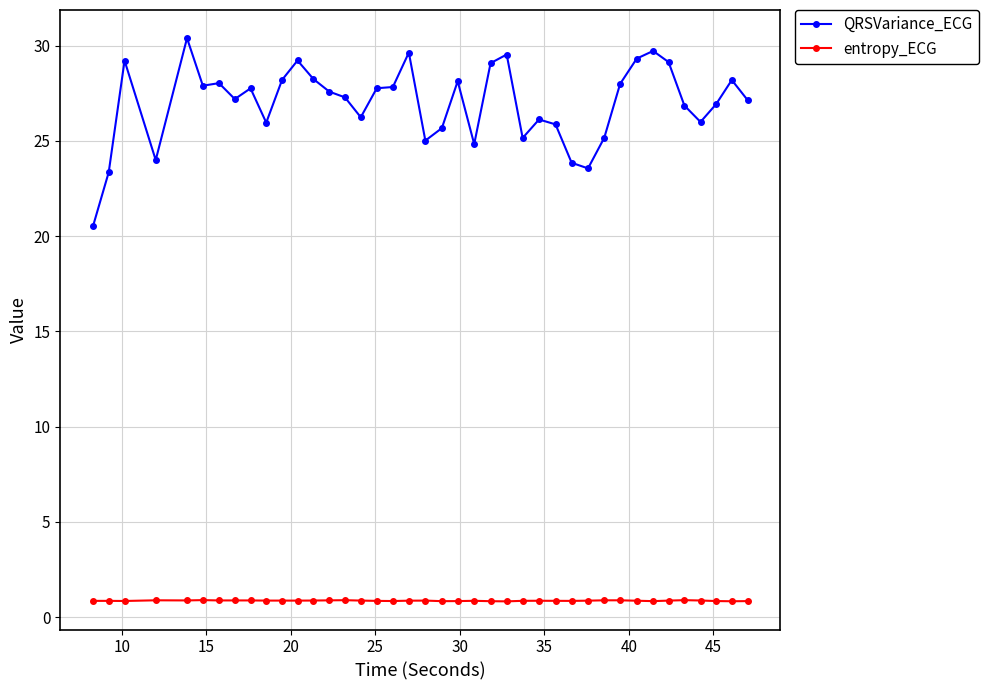

Count the entropy_ECG values in the range 0 to 1.

40